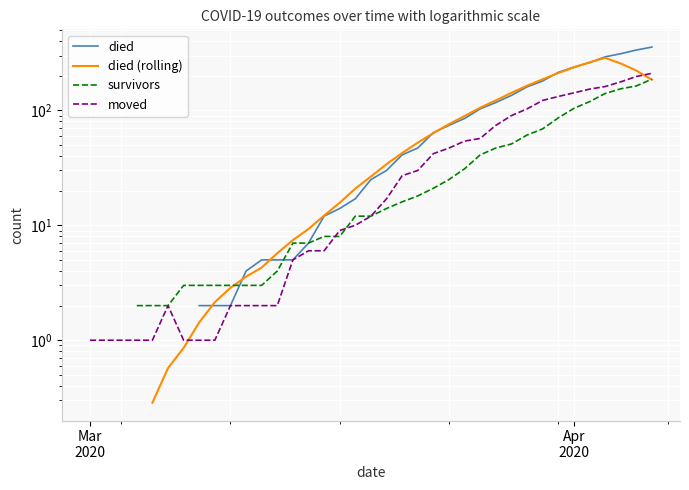

Which category has the lowest value in the survivors series?

Mar
2020